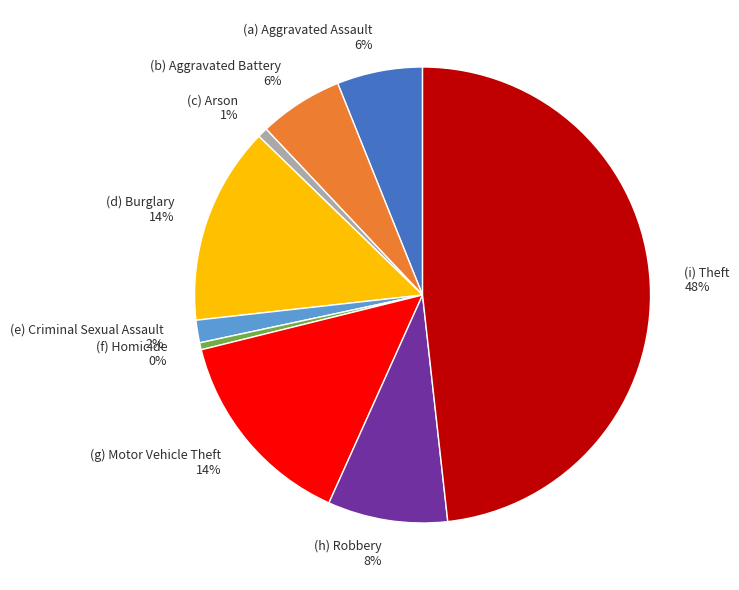

Is there a majority slice in this chart?

No